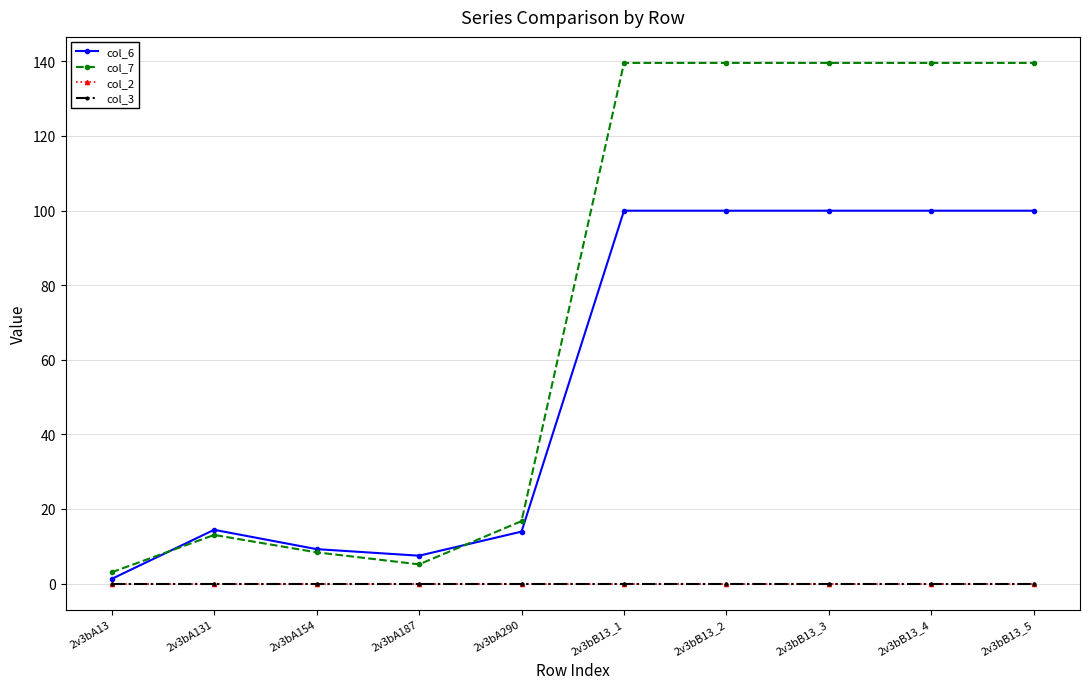

What is the difference between the highest and lowest values at 2v3bB13_3?

139.6